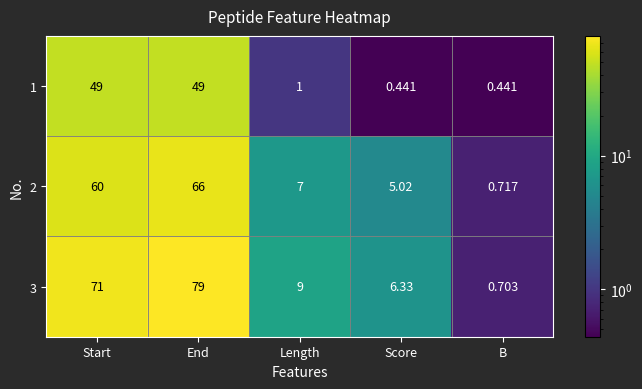

At how many categories does at least one series exceed 31?

2